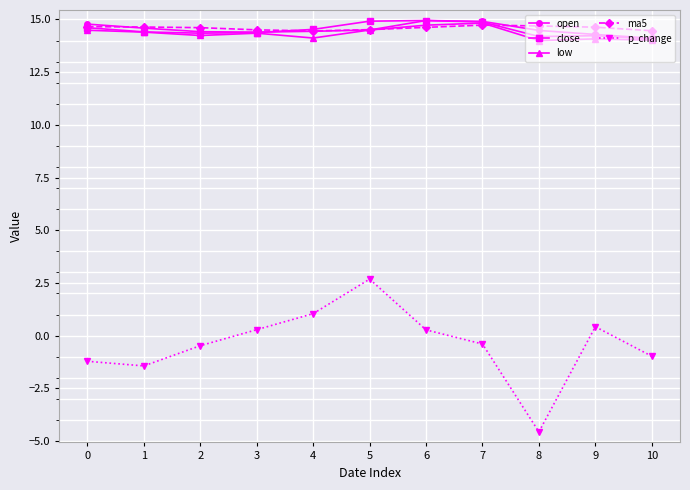

Which series has the largest range (max minus min)?

p_change